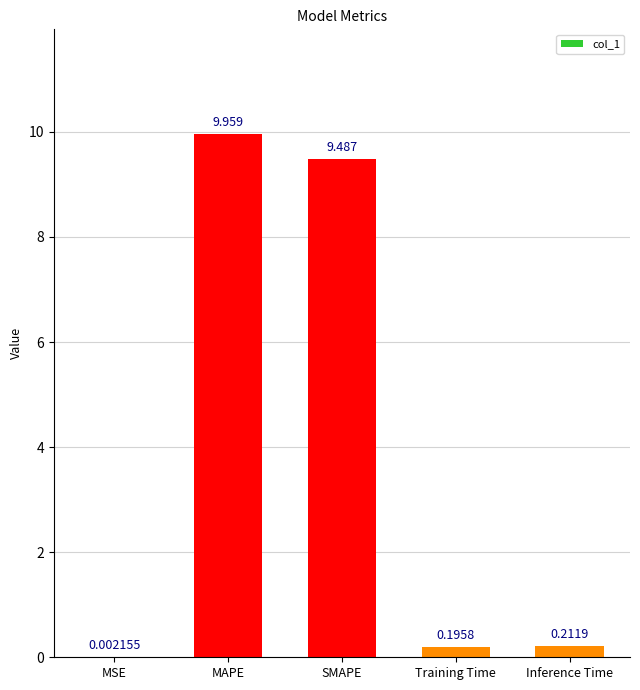

At which label is the value closest to 4?

Inference Time